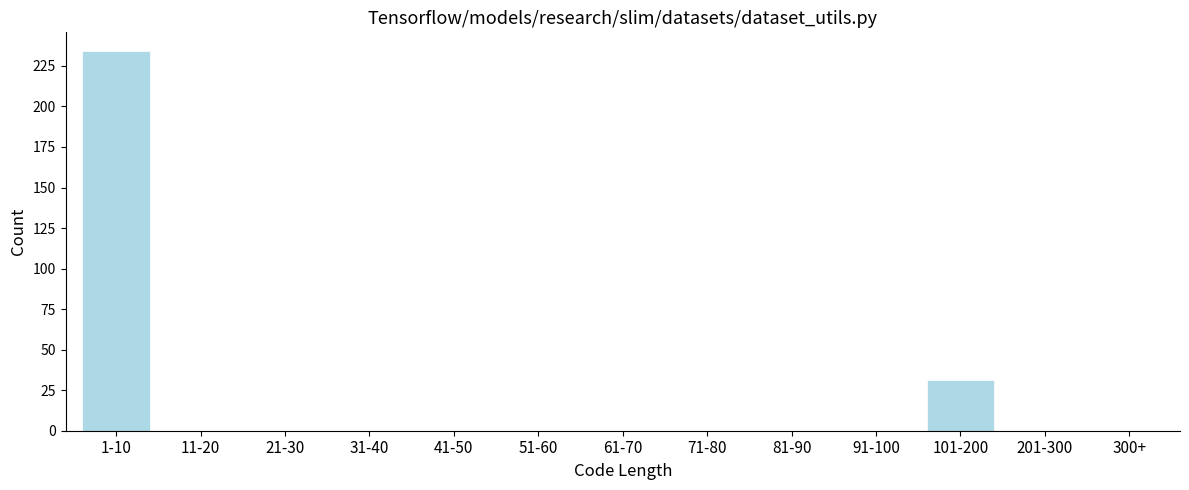

Reading right to left, extract all data points from this chart.

300+=0	201-300=0	101-200=31	91-100=0	81-90=0	71-80=0	61-70=0	51-60=0	41-50=0	31-40=0	21-30=0	11-20=0	1-10=234